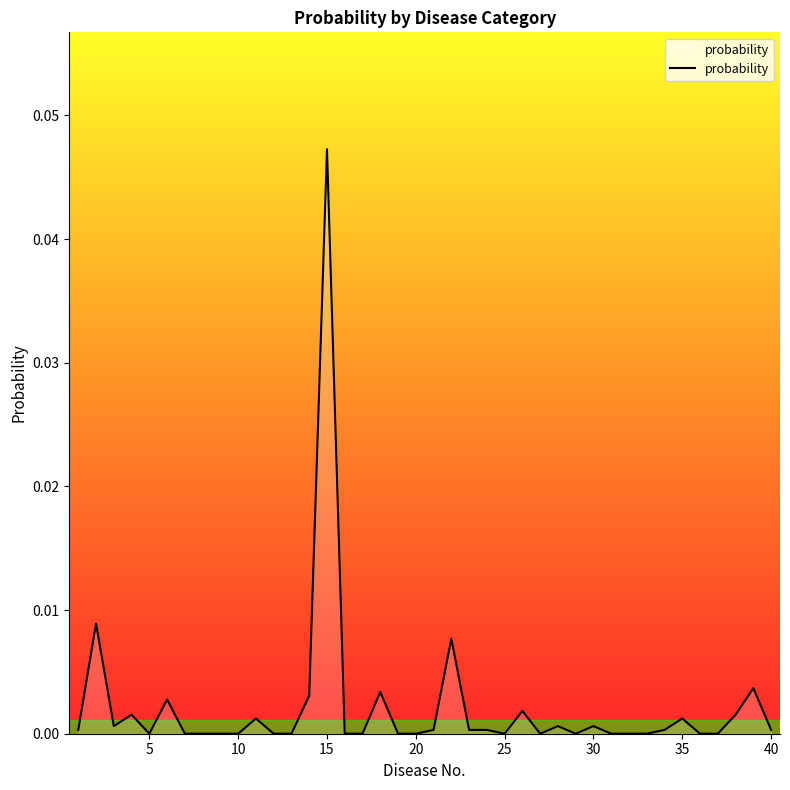

The value at 20 is 0.0. True or false?

True